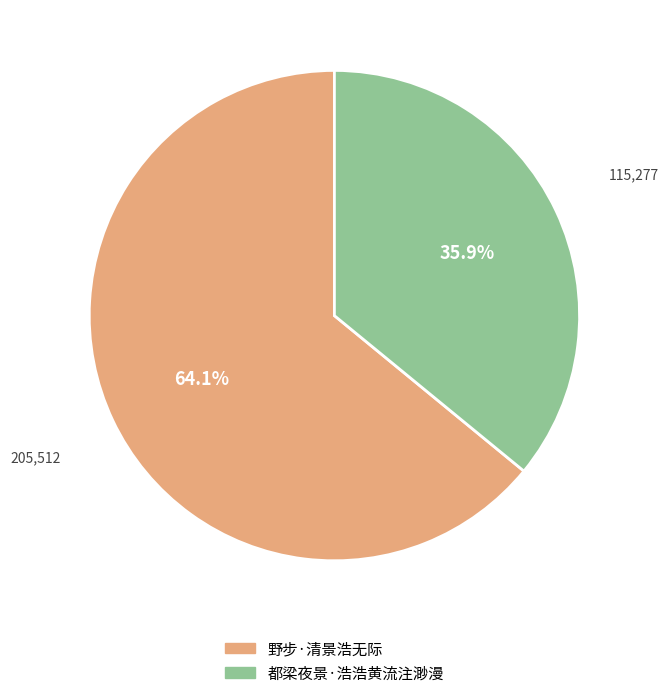

Count the number of slices in the pie.

2